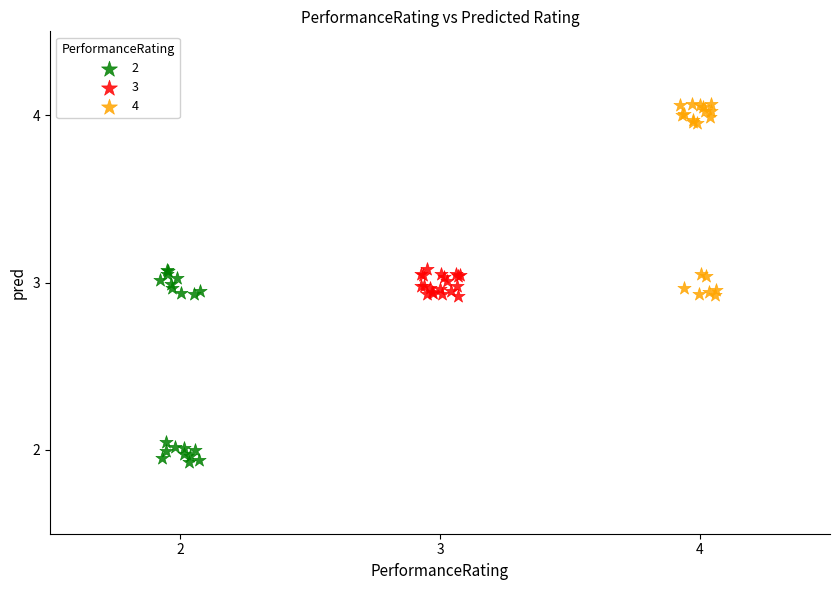

Which series contains the highest Y value?

4